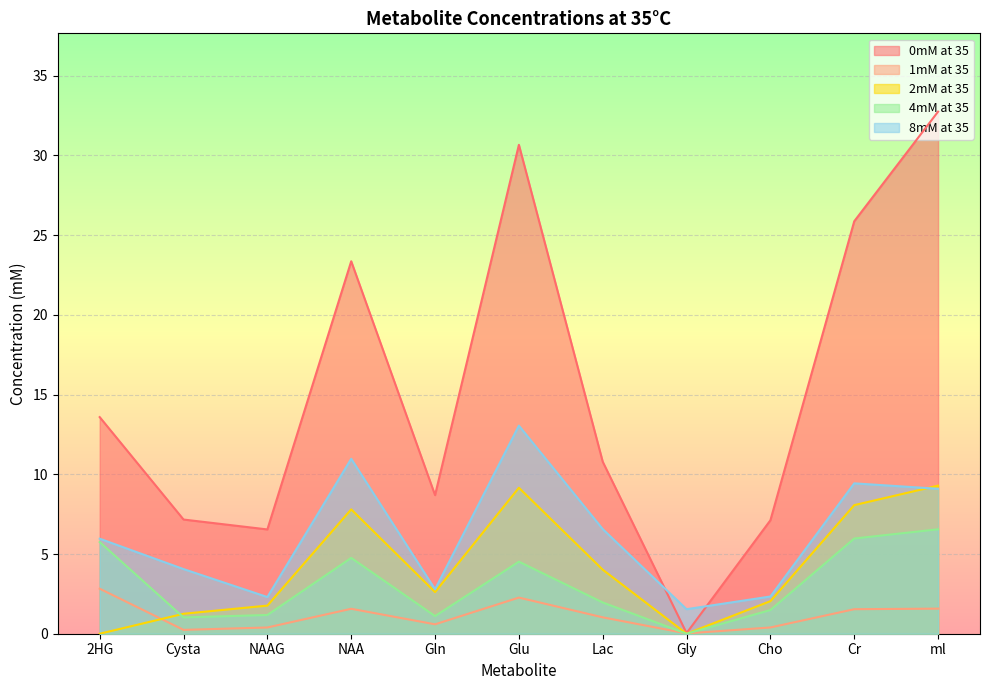

Which series has the widest spread of values?

0mM at 35